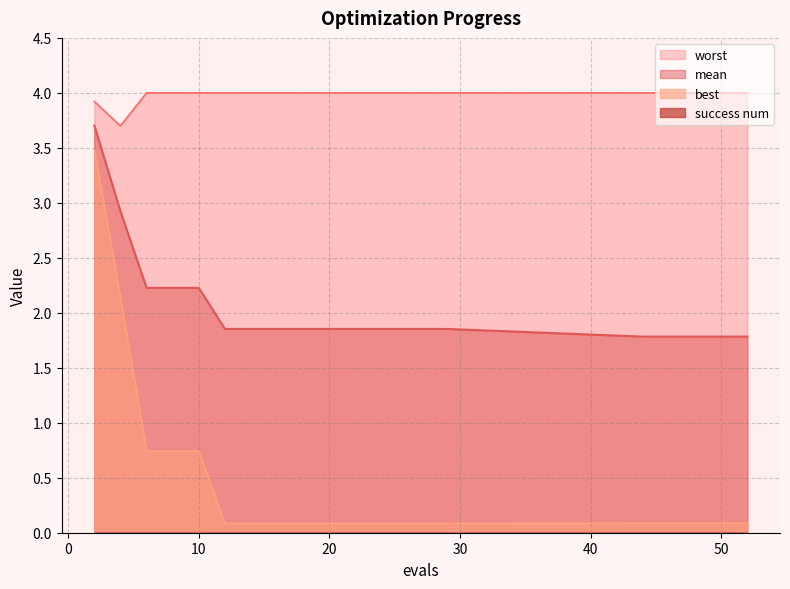

Which series changed the most between 50 and 52?

mean